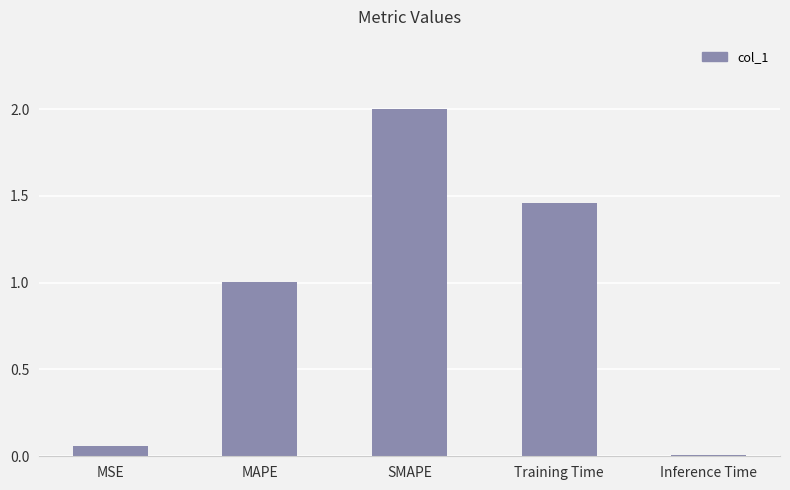

What position from the left is SMAPE?

3